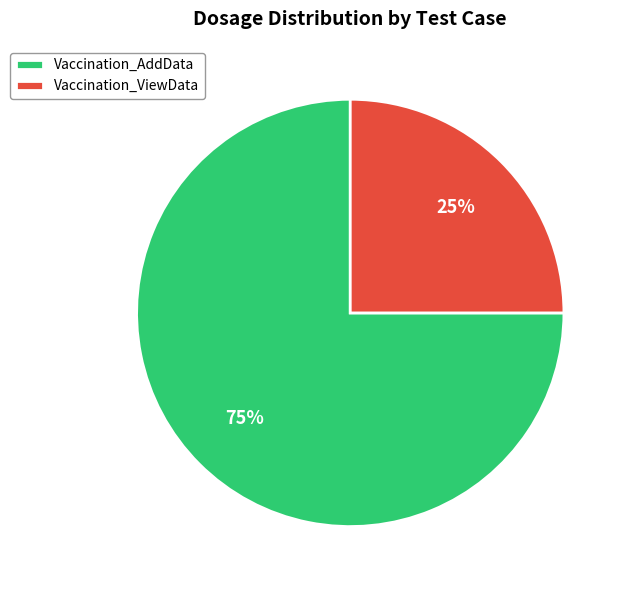

Is it true that Vaccination_AddData is 75% of the pie?

True